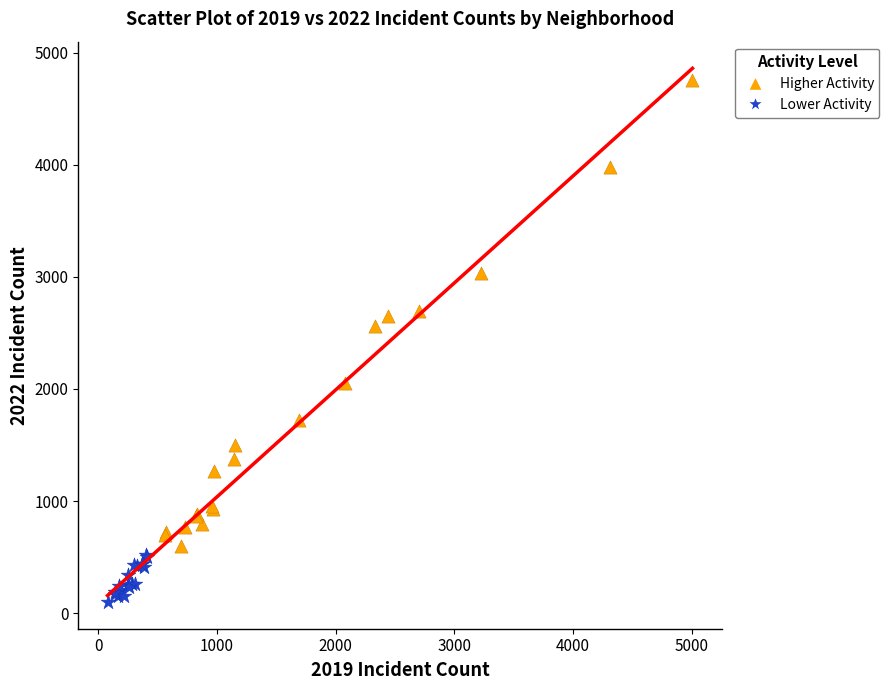

Which series reaches the maximum Y coordinate?

Higher Activity